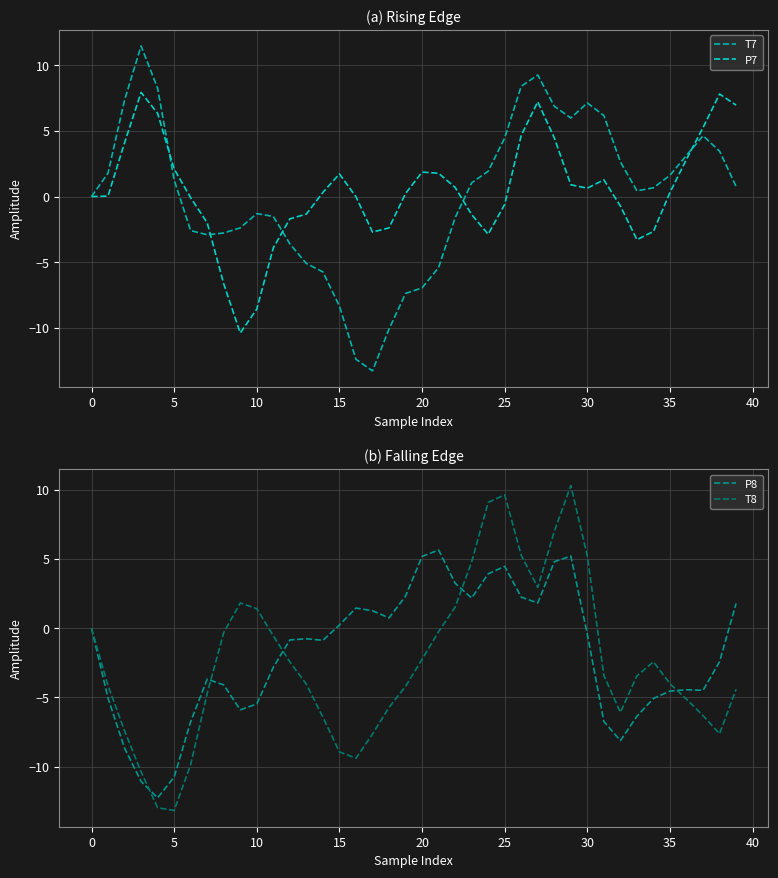

Rank the series at 17 from lowest to highest value.

T7, T8, P7, P8